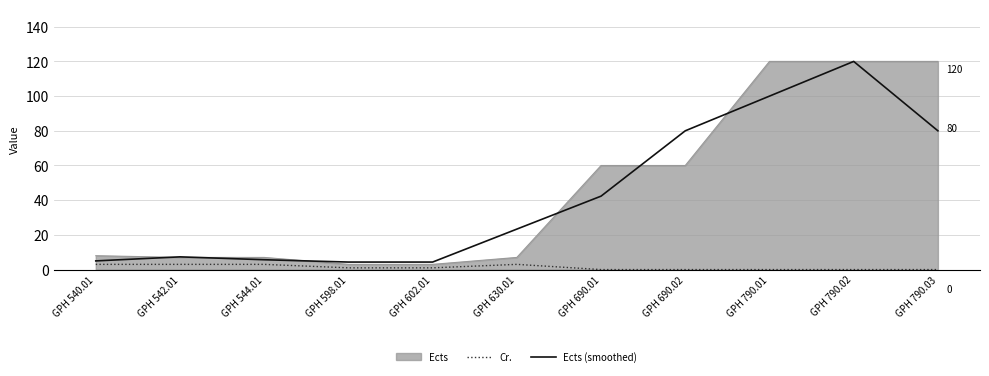

What are all the series names shown in the legend?

Ects, Cr., Ects (smoothed)